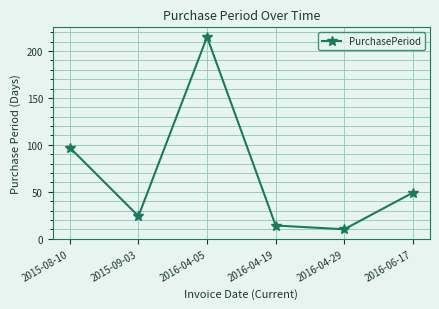

What is the change in value from 2015-08-10 to 2016-04-05?

+118